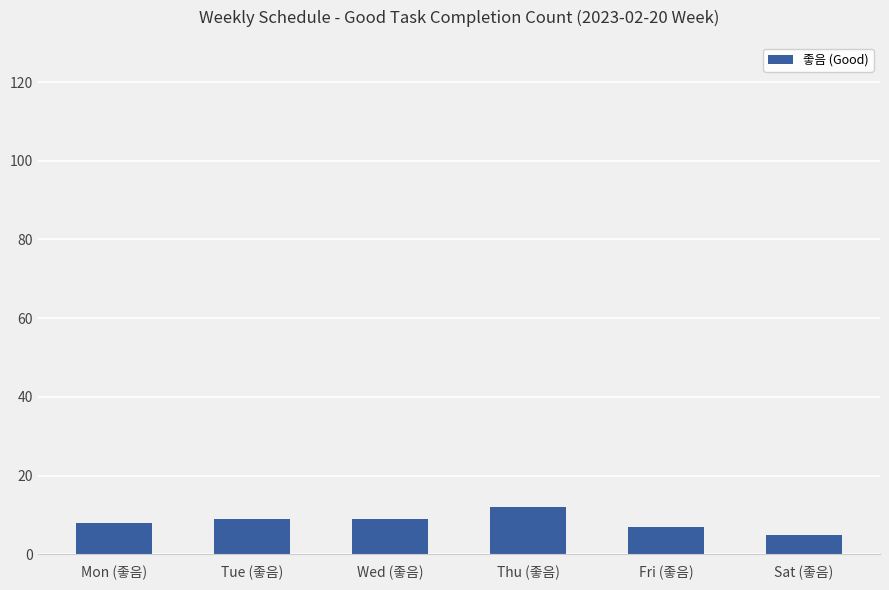

The value at Fri (좋음) is 7. True or false?

True